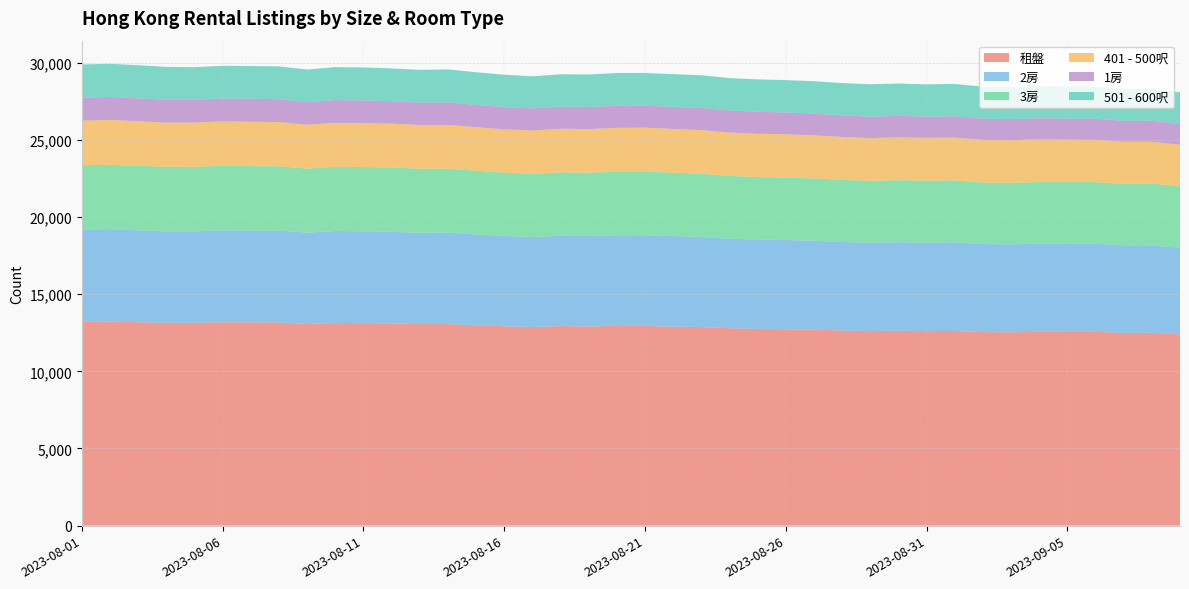

Reading left to right, list all the values displayed in this chart.

租盤: 2023-08-01=13200	2023-08-02=13223	2023-08-03=13183	2023-08-04=13146	2023-08-05=13143	2023-08-06=13180	2023-08-07=13173	2023-08-08=13162	2023-08-09=13068	2023-08-10=13138	2023-08-11=13124	2023-08-12=13105	2023-08-13=13063	2023-08-14=13063	2023-08-15=12984	2023-08-16=12920	2023-08-17=12876	2023-08-18=12930	2023-08-19=12911	2023-08-20=12941	2023-08-21=12938	2023-08-22=12901	2023-08-23=12870	2023-08-24=12791	2023-08-25=12752	2023-08-26=12725	2023-08-27=12700	2023-08-28=12643	2023-08-29=12609	2023-08-30=12629	2023-08-31=12608	2023-09-01=12618	2023-09-02=12541	2023-09-03=12532	2023-09-04=12563	2023-09-05=12557	2023-09-06=12559	2023-09-07=12493	2023-09-08=12500	2023-09-09=12396
2房: 2023-08-01=5989	2023-08-02=5995	2023-08-03=5960	2023-08-04=5927	2023-08-05=5928	2023-08-06=5958	2023-08-07=5946	2023-08-08=5952	2023-08-09=5921	2023-08-10=5956	2023-08-11=5952	2023-08-12=5940	2023-08-13=5920	2023-08-14=5932	2023-08-15=5893	2023-08-16=5853	2023-08-17=5829	2023-08-18=5855	2023-08-19=5860	2023-08-20=5885	2023-08-21=5883	2023-08-22=5869	2023-08-23=5843	2023-08-24=5803	2023-08-25=5796	2023-08-26=5786	2023-08-27=5764	2023-08-28=5740	2023-08-29=5726	2023-08-30=5741	2023-08-31=5730	2023-09-01=5741	2023-09-02=5704	2023-09-03=5700	2023-09-04=5713	2023-09-05=5708	2023-09-06=5710	2023-09-07=5678	2023-09-08=5662	2023-09-09=5613
3房: 2023-08-01=4164	2023-08-02=4171	2023-08-03=4182	2023-08-04=4178	2023-08-05=4188	2023-08-06=4183	2023-08-07=4180	2023-08-08=4179	2023-08-09=4148	2023-08-10=4158	2023-08-11=4165	2023-08-12=4166	2023-08-13=4152	2023-08-14=4138	2023-08-15=4122	2023-08-16=4102	2023-08-17=4096	2023-08-18=4113	2023-08-19=4103	2023-08-20=4112	2023-08-21=4127	2023-08-22=4104	2023-08-23=4096	2023-08-24=4070	2023-08-25=4043	2023-08-26=4039	2023-08-27=4040	2023-08-28=4023	2023-08-29=4014	2023-08-30=4015	2023-08-31=4020	2023-09-01=4016	2023-09-02=3989	2023-09-03=3985	2023-09-04=3992	2023-09-05=3999	2023-09-06=3994	2023-09-07=3985	2023-09-08=4010	2023-09-09=3985
401 - 500呎: 2023-08-01=2898	2023-08-02=2903	2023-08-03=2886	2023-08-04=2866	2023-08-05=2868	2023-08-06=2881	2023-08-07=2875	2023-08-08=2868	2023-08-09=2844	2023-08-10=2853	2023-08-11=2850	2023-08-12=2842	2023-08-13=2832	2023-08-14=2838	2023-08-15=2825	2023-08-16=2808	2023-08-17=2809	2023-08-18=2825	2023-08-19=2825	2023-08-20=2842	2023-08-21=2846	2023-08-22=2836	2023-08-23=2825	2023-08-24=2814	2023-08-25=2807	2023-08-26=2809	2023-08-27=2791	2023-08-28=2789	2023-08-29=2773	2023-08-30=2782	2023-08-31=2777	2023-09-01=2779	2023-09-02=2765	2023-09-03=2763	2023-09-04=2769	2023-09-05=2749	2023-09-06=2746	2023-09-07=2721	2023-09-08=2711	2023-09-09=2689
1房: 2023-08-01=1484	2023-08-02=1488	2023-08-03=1482	2023-08-04=1482	2023-08-05=1472	2023-08-06=1476	2023-08-07=1489	2023-08-08=1476	2023-08-09=1457	2023-08-10=1476	2023-08-11=1467	2023-08-12=1455	2023-08-13=1452	2023-08-14=1463	2023-08-15=1444	2023-08-16=1442	2023-08-17=1430	2023-08-18=1436	2023-08-19=1436	2023-08-20=1436	2023-08-21=1423	2023-08-22=1431	2023-08-23=1436	2023-08-24=1430	2023-08-25=1424	2023-08-26=1417	2023-08-27=1410	2023-08-28=1392	2023-08-29=1385	2023-08-30=1387	2023-08-31=1374	2023-09-01=1376	2023-09-02=1369	2023-09-03=1368	2023-09-04=1370	2023-09-05=1362	2023-09-06=1364	2023-09-07=1354	2023-09-08=1356	2023-09-09=1343
501 - 600呎: 2023-08-01=2153	2023-08-02=2154	2023-08-03=2147	2023-08-04=2131	2023-08-05=2117	2023-08-06=2122	2023-08-07=2126	2023-08-08=2128	2023-08-09=2121	2023-08-10=2137	2023-08-11=2136	2023-08-12=2124	2023-08-13=2121	2023-08-14=2134	2023-08-15=2115	2023-08-16=2100	2023-08-17=2082	2023-08-18=2092	2023-08-19=2104	2023-08-20=2121	2023-08-21=2120	2023-08-22=2119	2023-08-23=2120	2023-08-24=2098	2023-08-25=2100	2023-08-26=2099	2023-08-27=2097	2023-08-28=2097	2023-08-29=2098	2023-08-30=2099	2023-08-31=2089	2023-09-01=2094	2023-09-02=2081	2023-09-03=2081	2023-09-04=2082	2023-09-05=2090	2023-09-06=2080	2023-09-07=2074	2023-09-08=2071	2023-09-09=2056